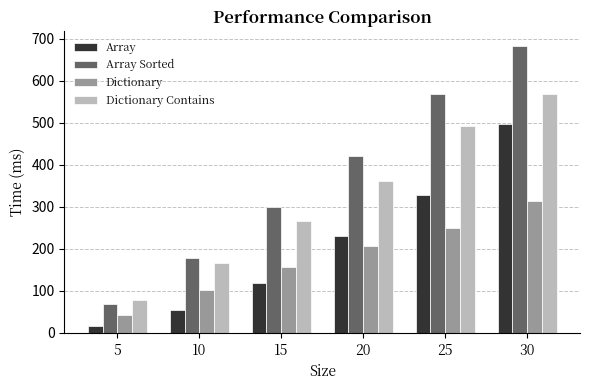

Is the value of Array at 25 greater than the value of Array Sorted at 25?

No